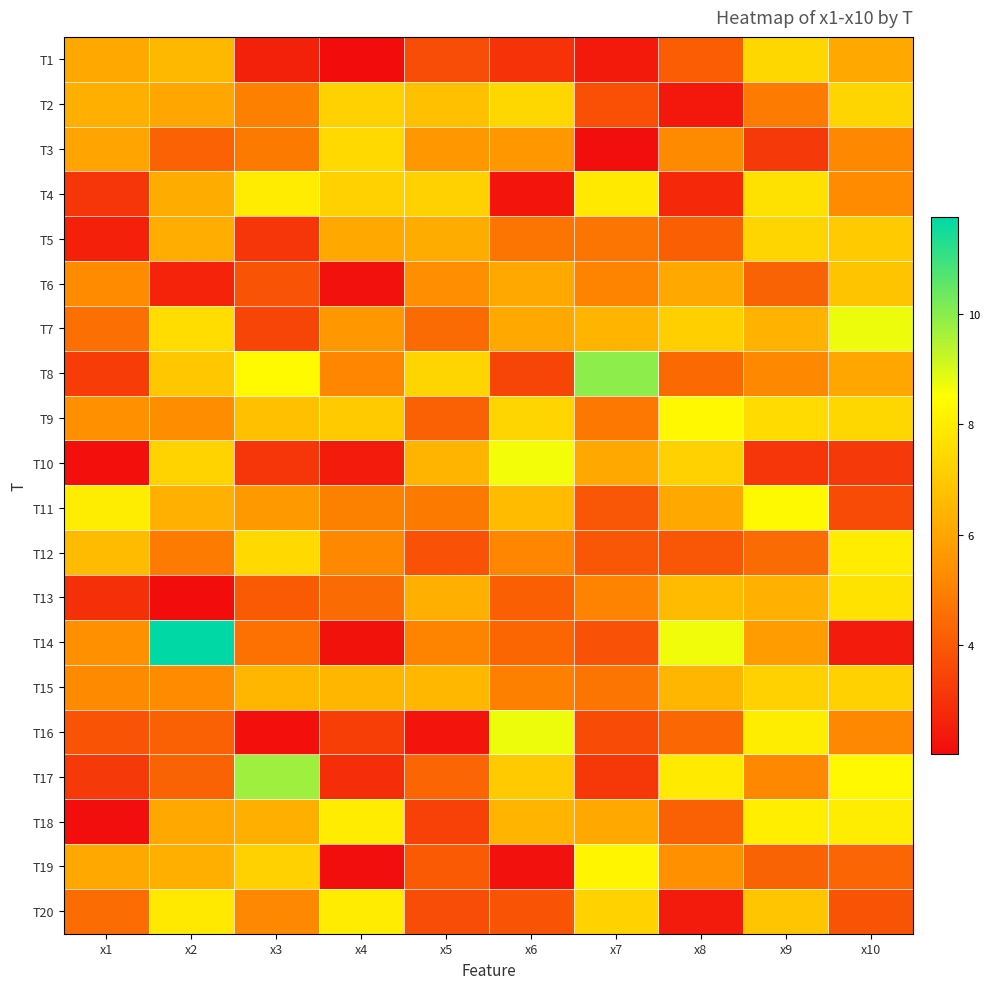

What is the total value across all series at x2?

118.0